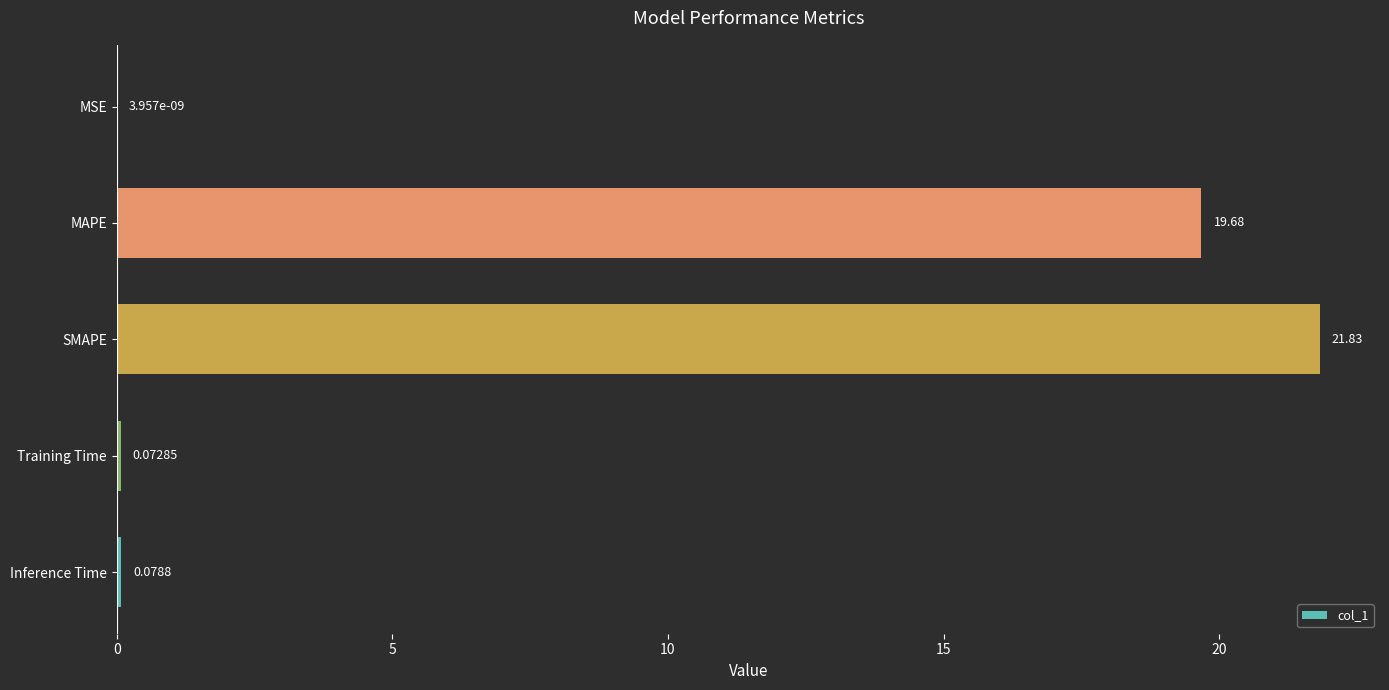

Which has a higher value, MSE or SMAPE?

SMAPE